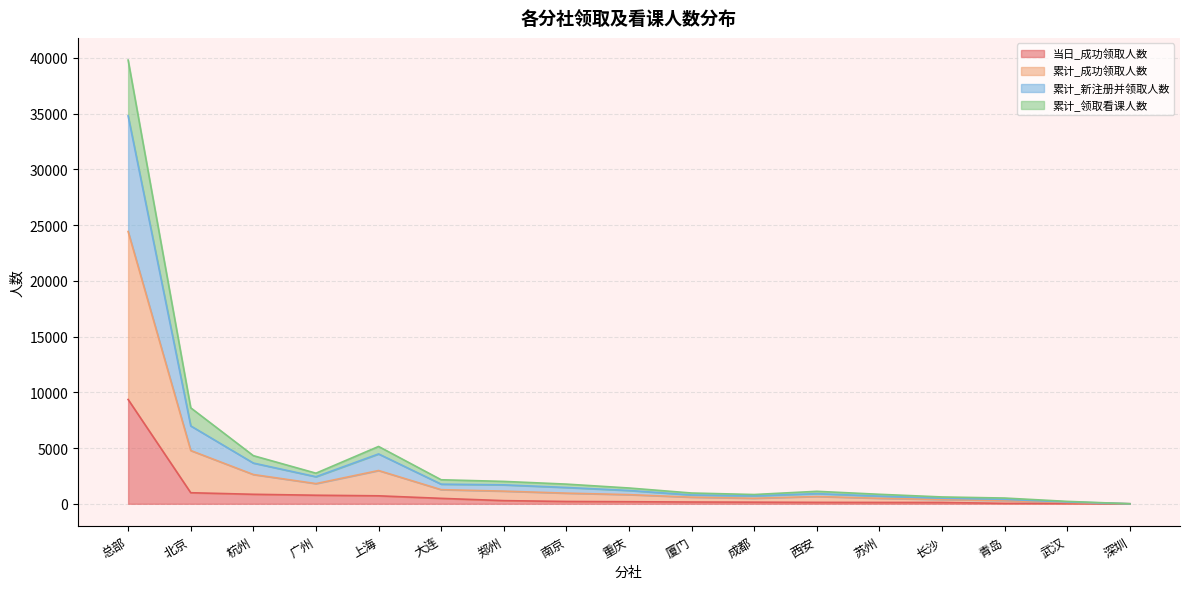

How many lines are shown in the chart?

4